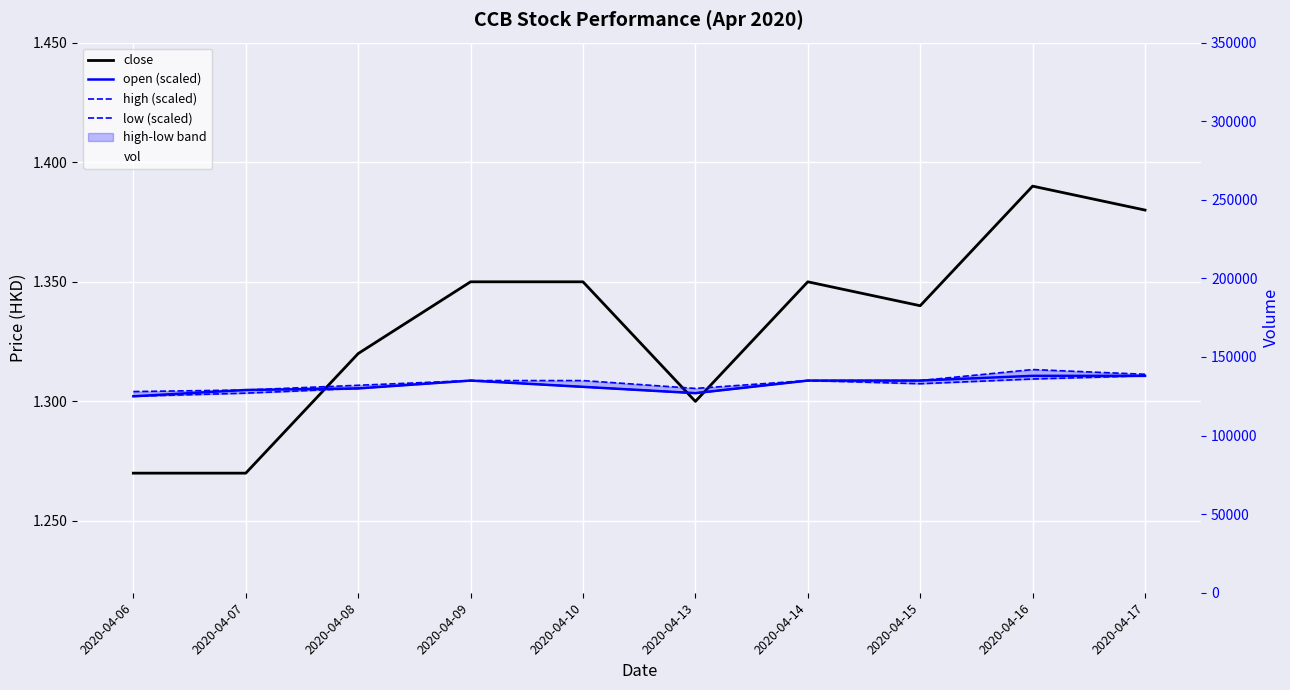

The high (scaled) series shows 128000.0 at 2020-04-06. True or false?

True